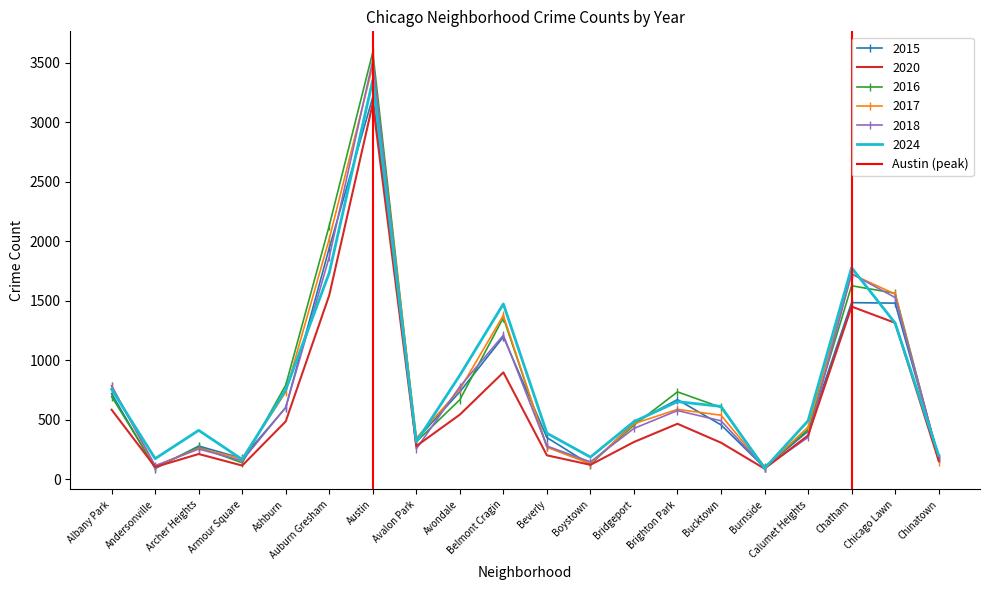

The value of 2016 at Albany Park is 697. True or false?

True